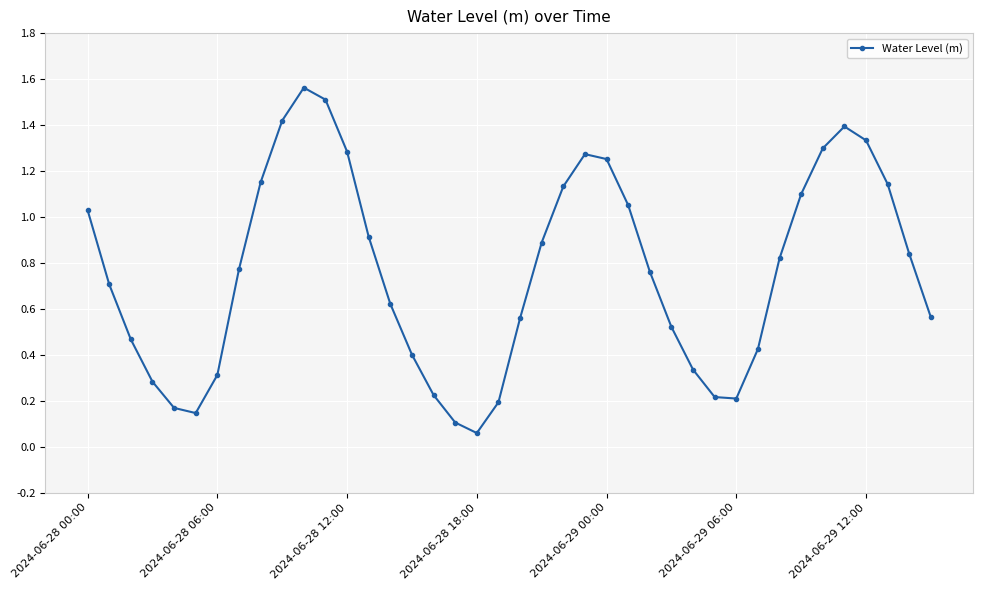

How many interior local valleys (lower than both neighbors) does the data have?

3